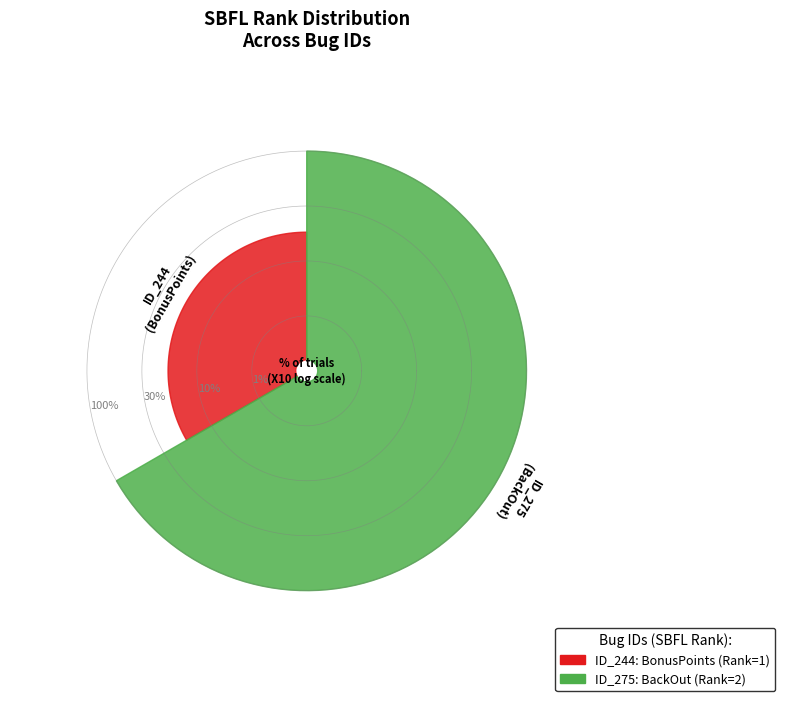

How many segments does this pie chart have?

2